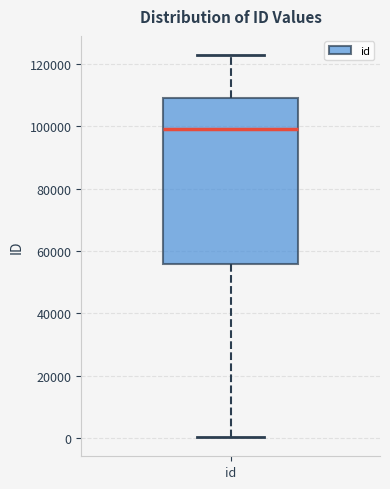

Read this box plot against the y-axis: the position of the median line, the range covered by the box, and the ends of both whiskers. The values are not printed on the chart, so give them approximately, as read against the axis.

median 98000, box 56000 to 110000, whiskers 0 to 122000